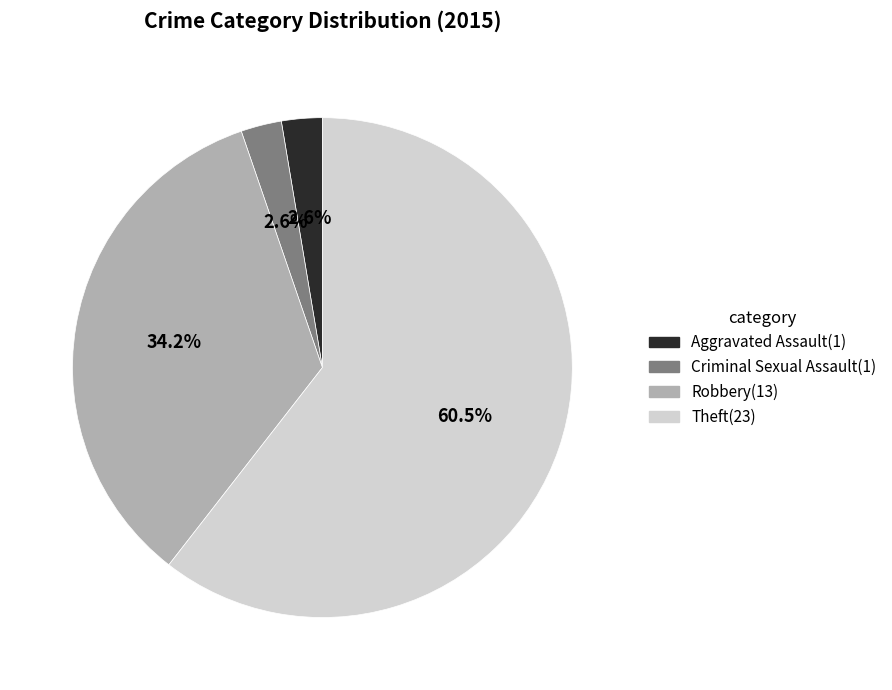

Is it true that Aggravated Assault is 3% of the pie?

True